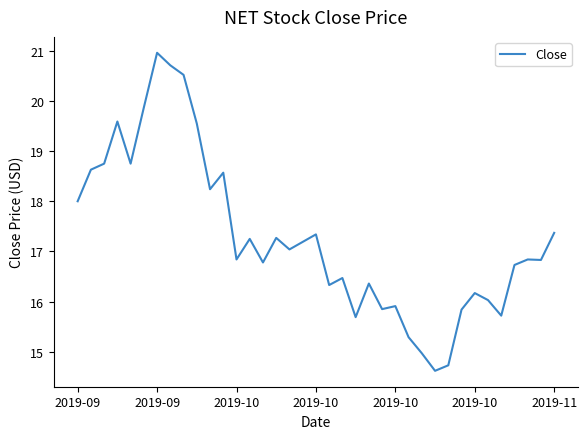

What is the maximum value shown in the chart?

21.0